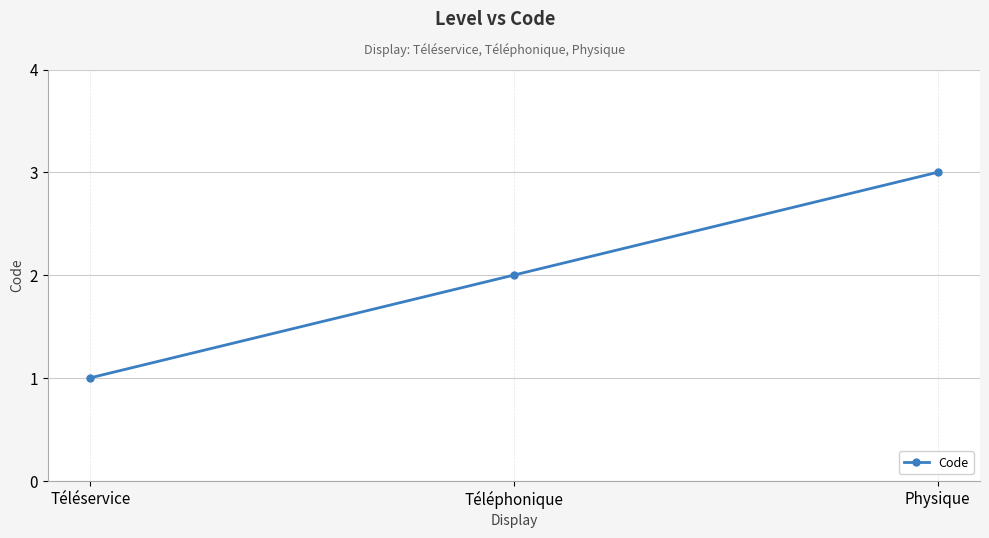

Is it true that the value at Téléservice is 2?

False